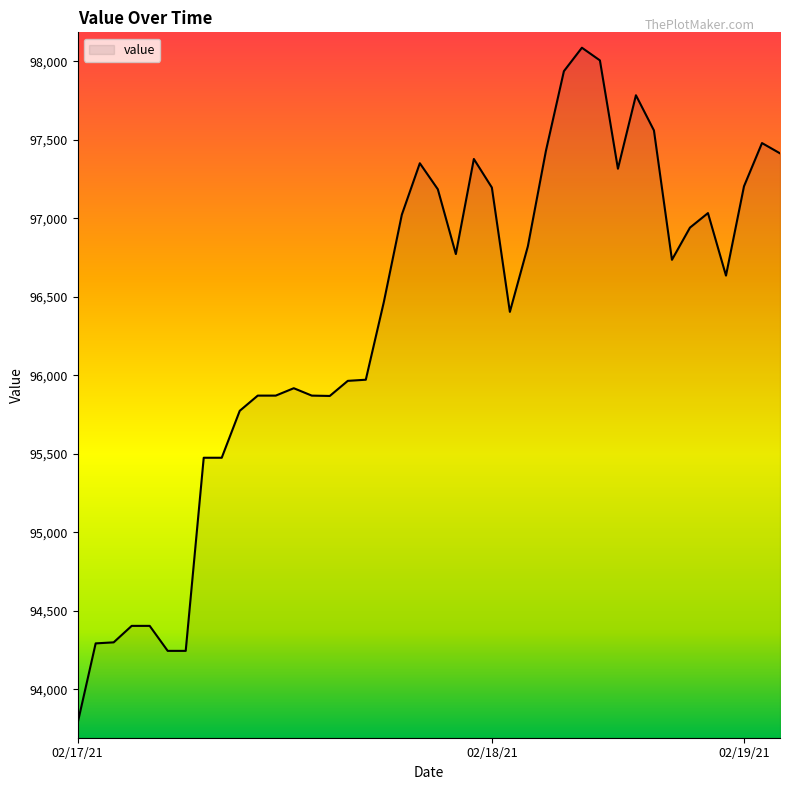

What is the difference between the maximum and minimum values?

4302.2